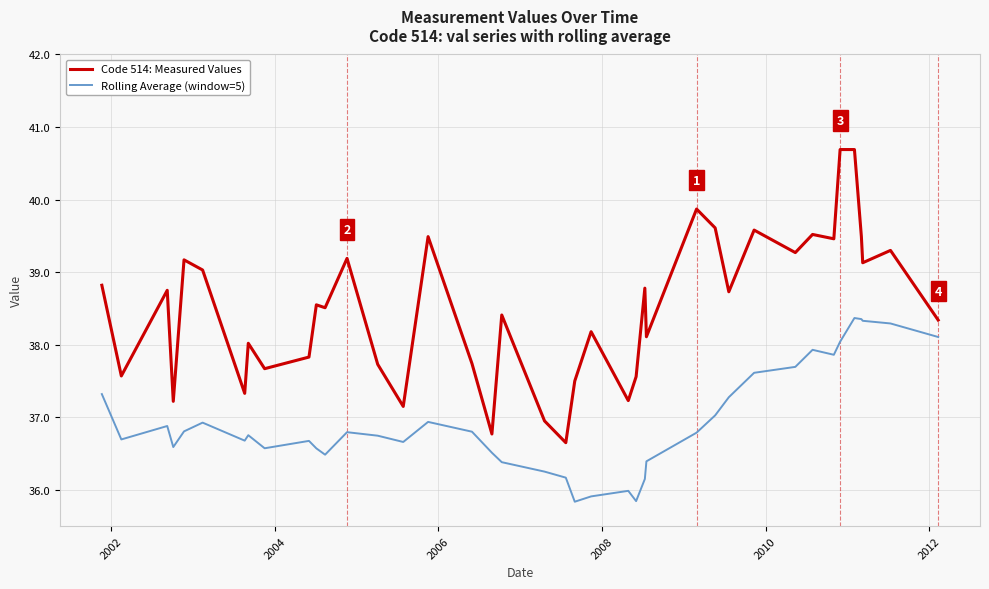

List the series in order of their overall mean, highest first.

Code 514: Measured Values, Rolling Average (window=5)